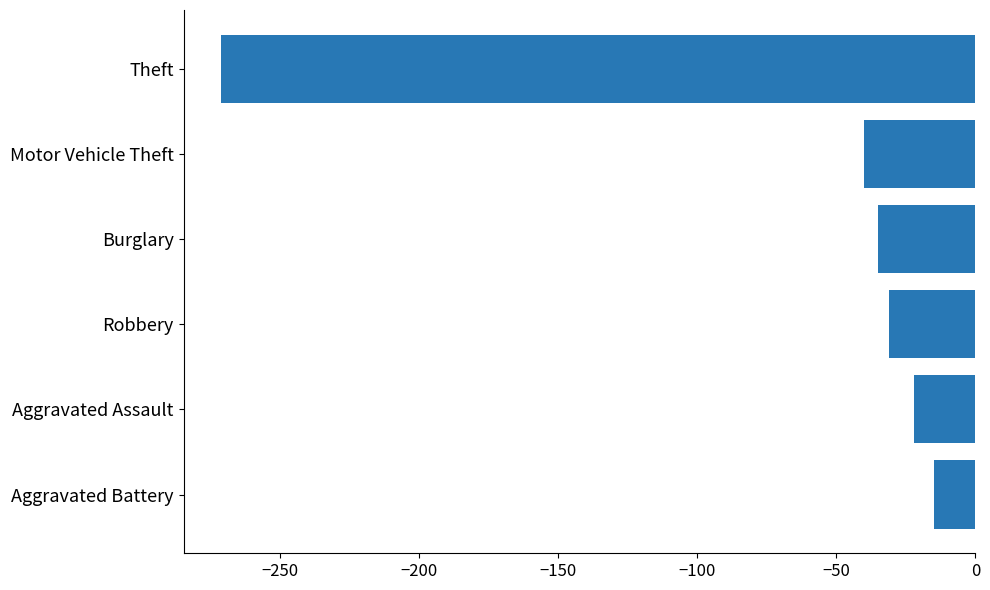

Reading bottom to top, extract all data points from this chart.

Aggravated Battery=-15	Aggravated Assault=-22	Robbery=-31	Burglary=-35	Motor Vehicle Theft=-40	Theft=-271